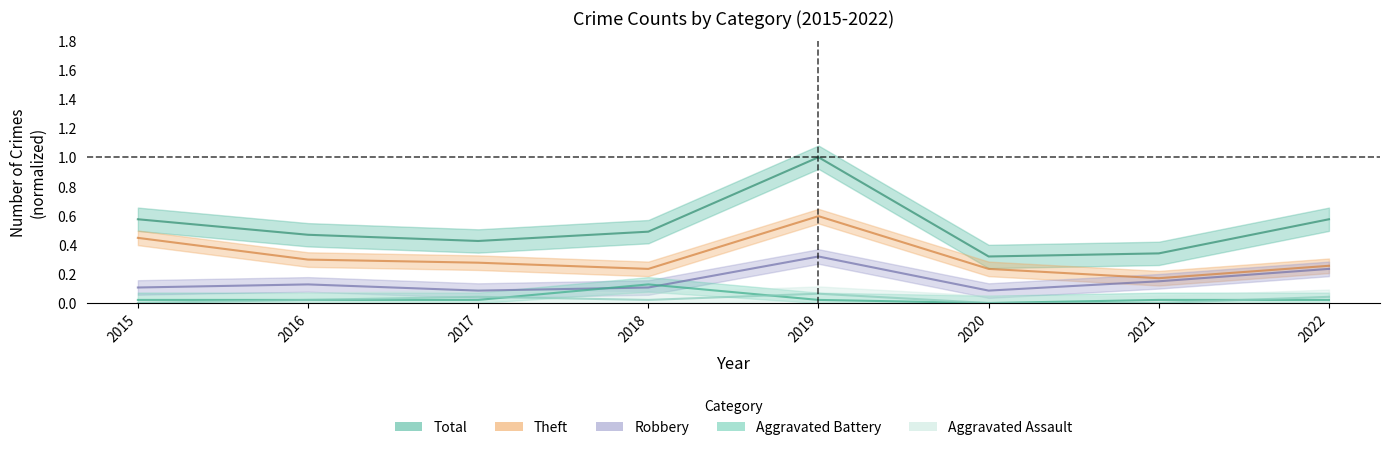

What value does the Total series have at 2021?

0.3